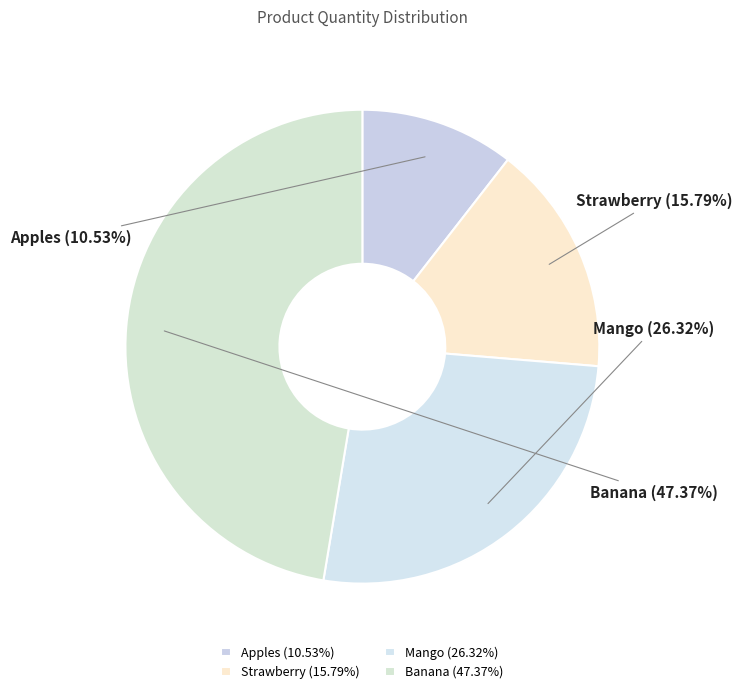

Rank the categories by value from lowest to highest.

Apples, Strawberry, Mango, Banana